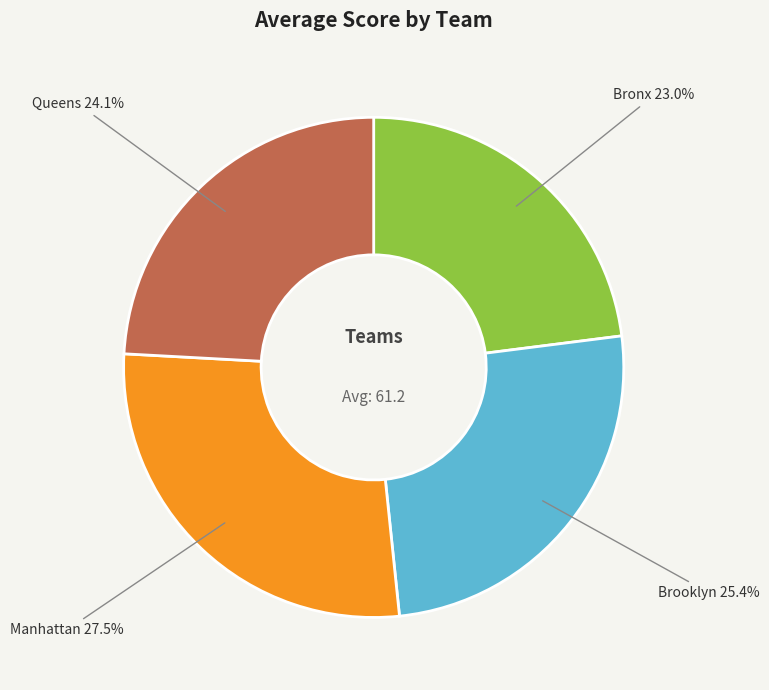

To the nearest percent, what portion does Bronx represent?

23%